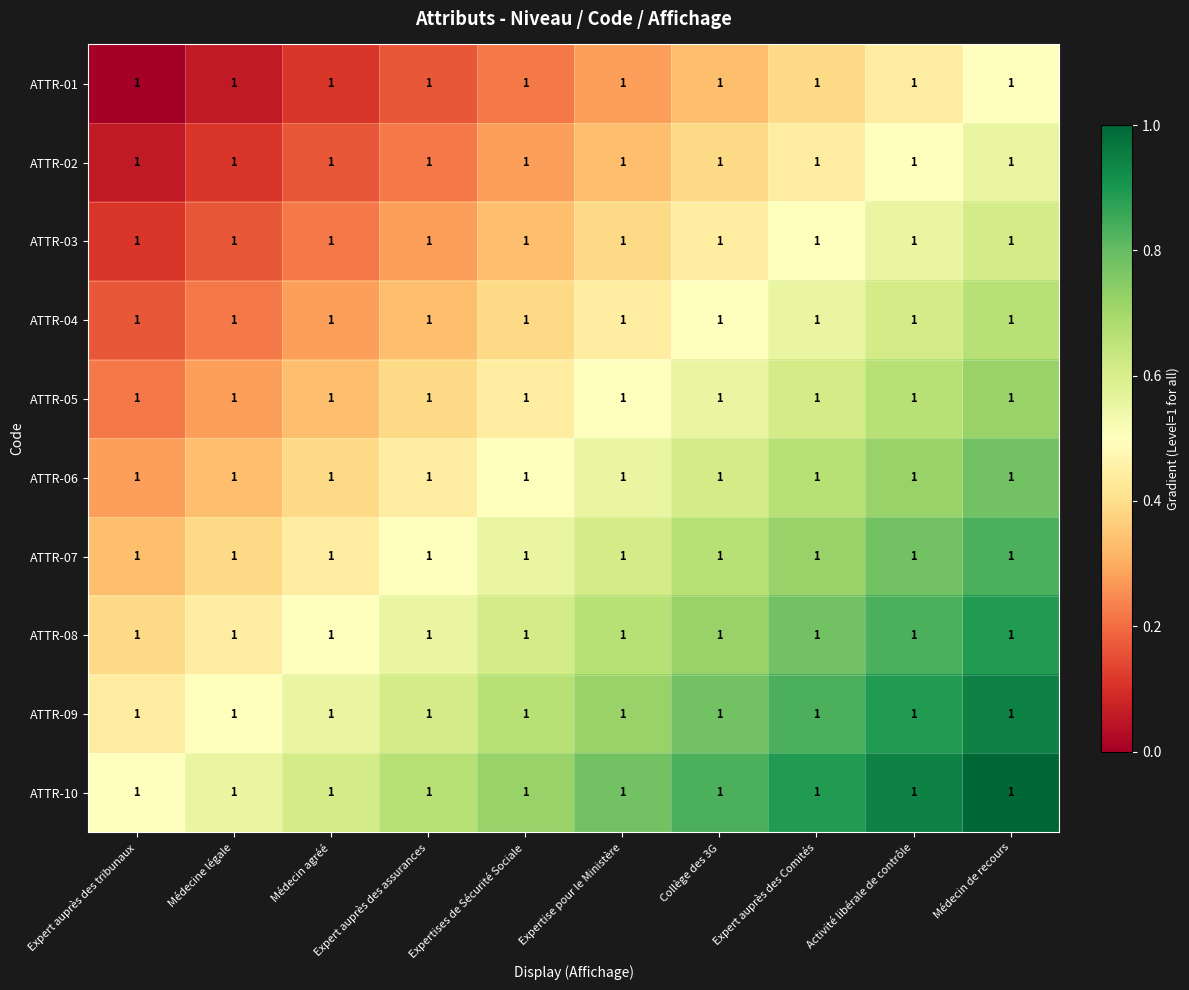

Where is ATTR-01 nearest to the value 0?

Expert auprès des tribunaux